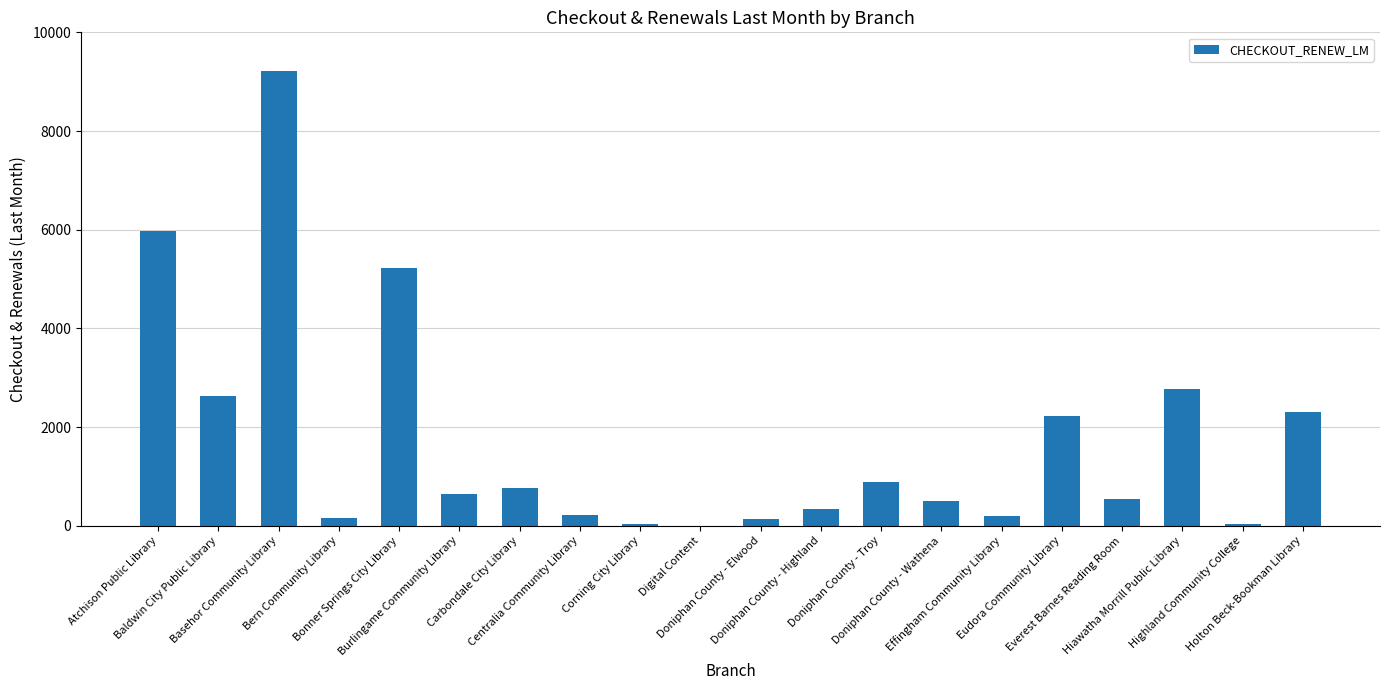

What is the greatest value displayed?

9207